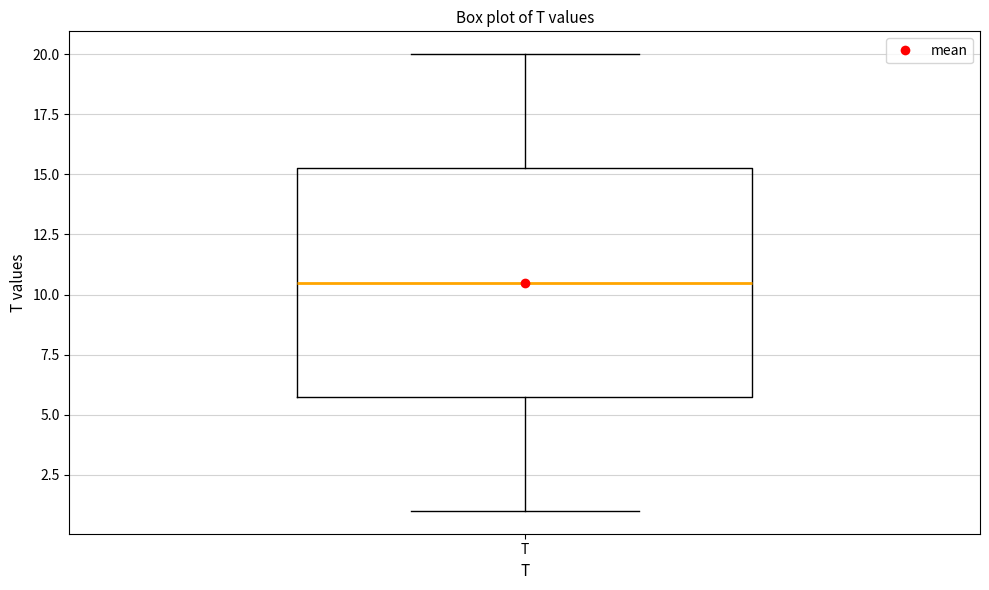

Read this box plot against the y-axis: the position of the median line, the range covered by the box, and the ends of both whiskers. The values are not printed on the chart, so give them approximately, as read against the axis.

median 10.5, box 6.0 to 15.5, whiskers 1.0 to 20.0